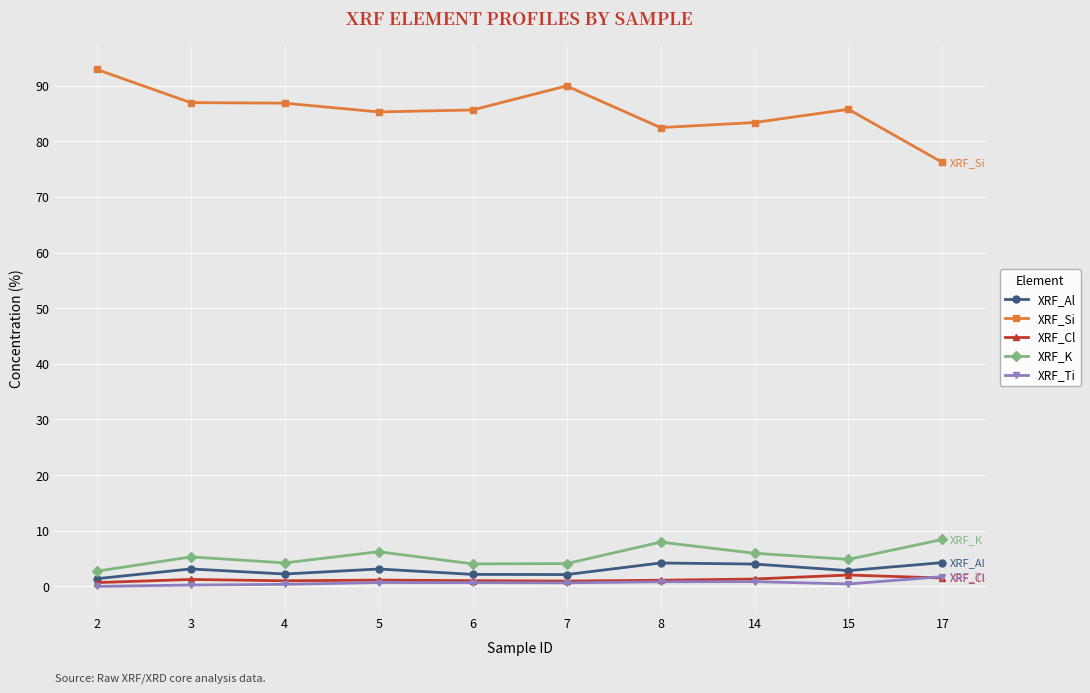

How many data points does each series have?

10